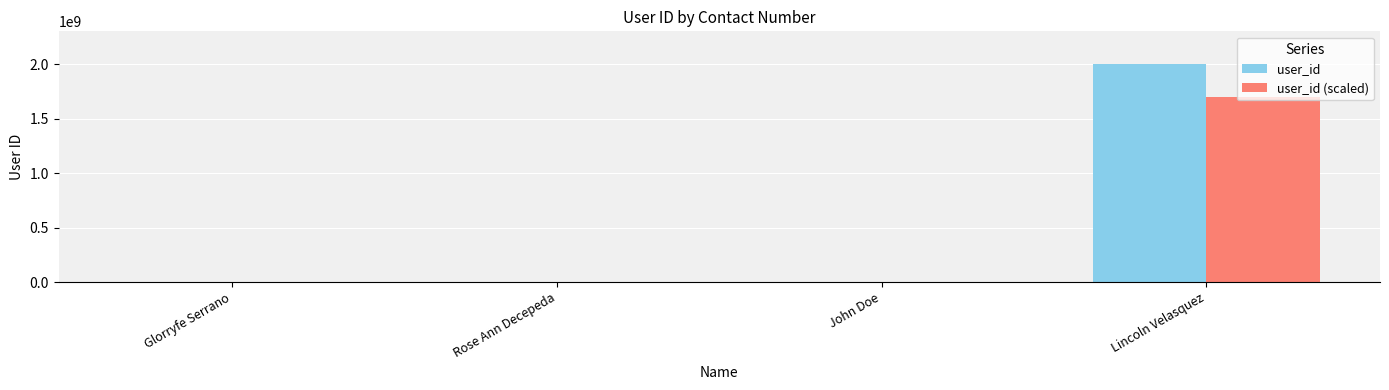

What is the sum of all user_id (scaled) values?

1705210626.7